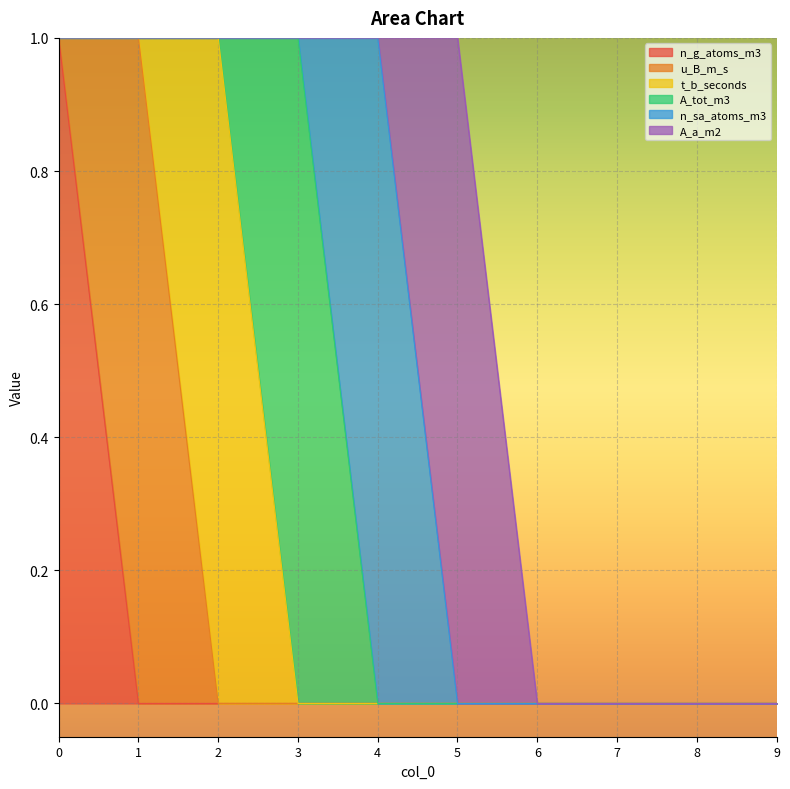

What is the sum of the u_B_m_s values at 9 and 1?

1